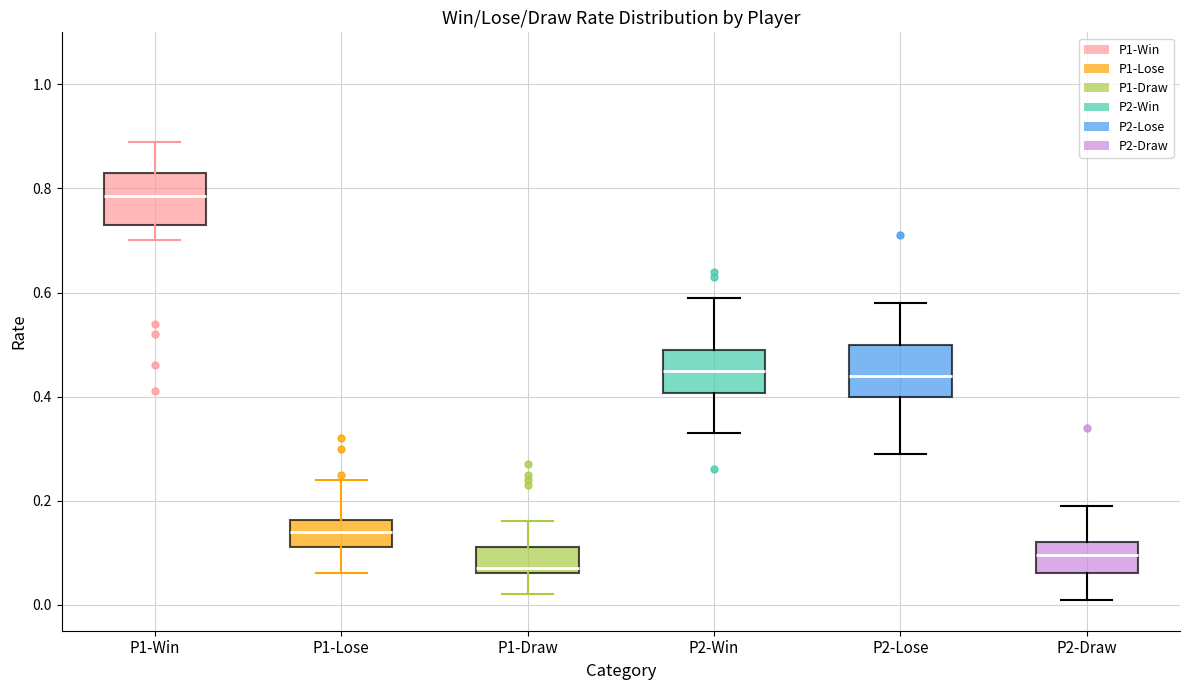

Where does the upper whisker of the box for P2-Lose end on the y-axis? The values are not printed on the chart, so give them approximately, as read against the axis.

0.58